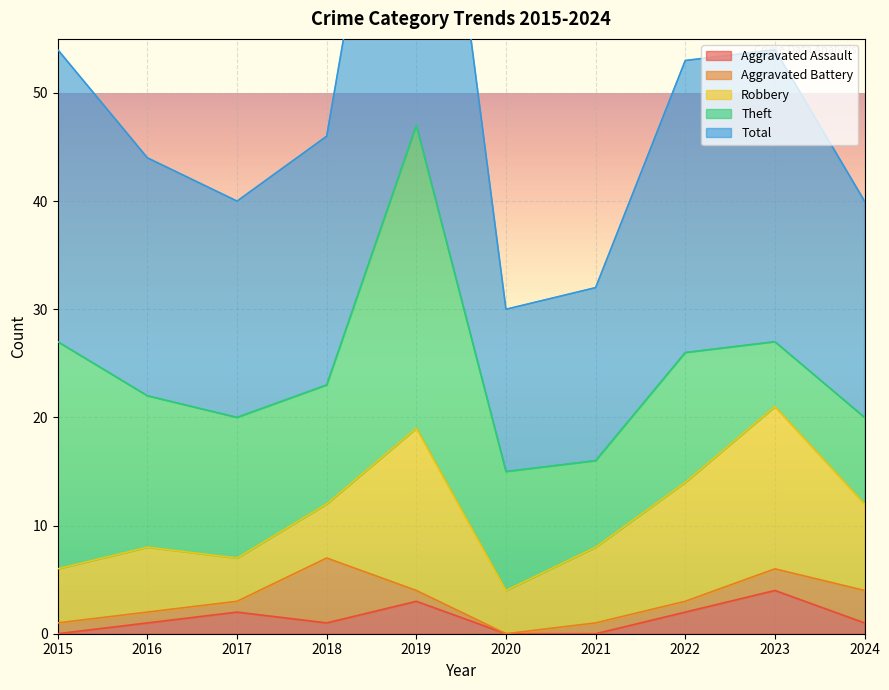

True or false: Robbery has a value of 3 at 2015.

False